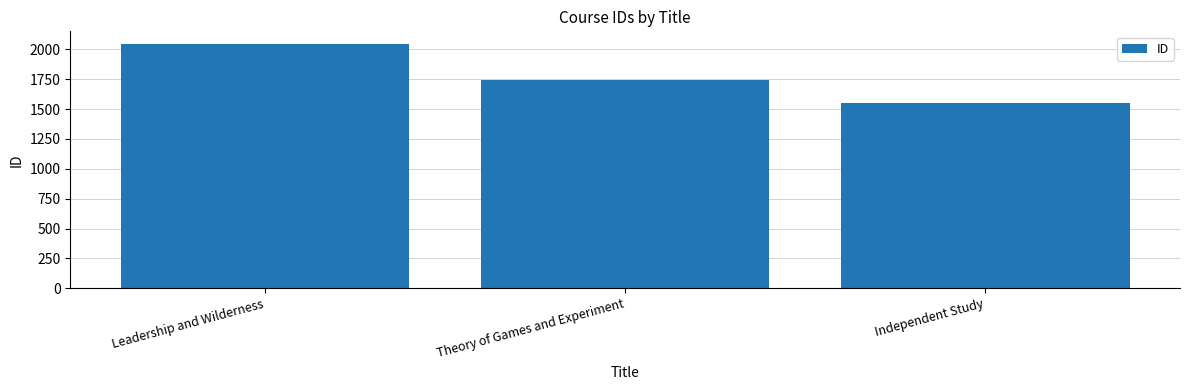

Reading left to right, transcribe all the data shown in this chart.

2049	1744	1554